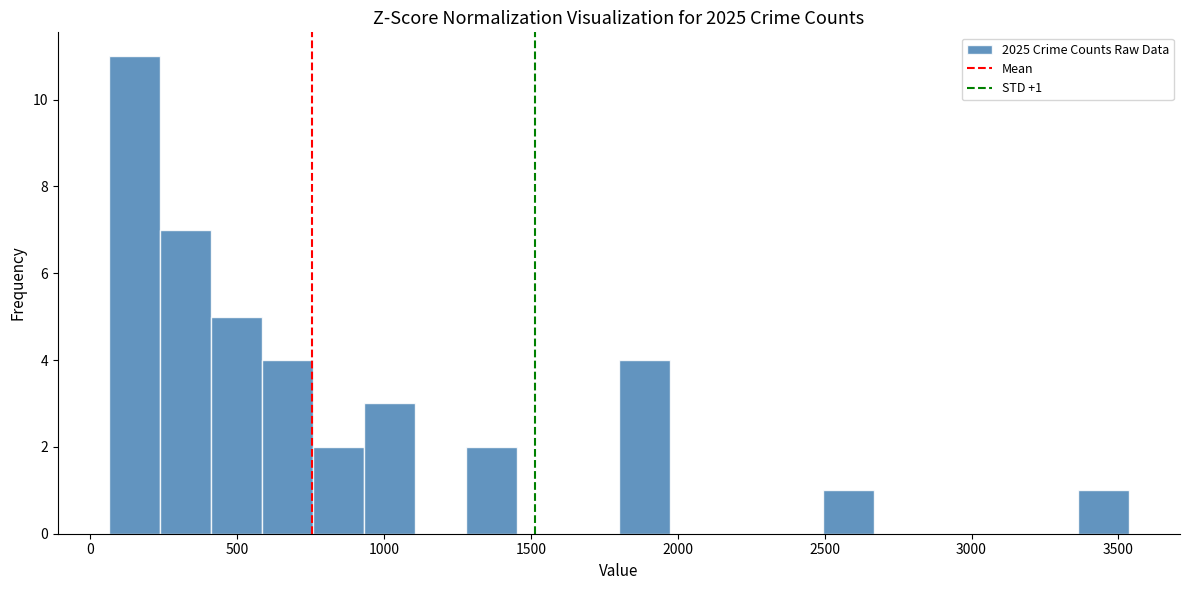

Read against the x-axis, roughly where is the centre of the tallest bar?

150